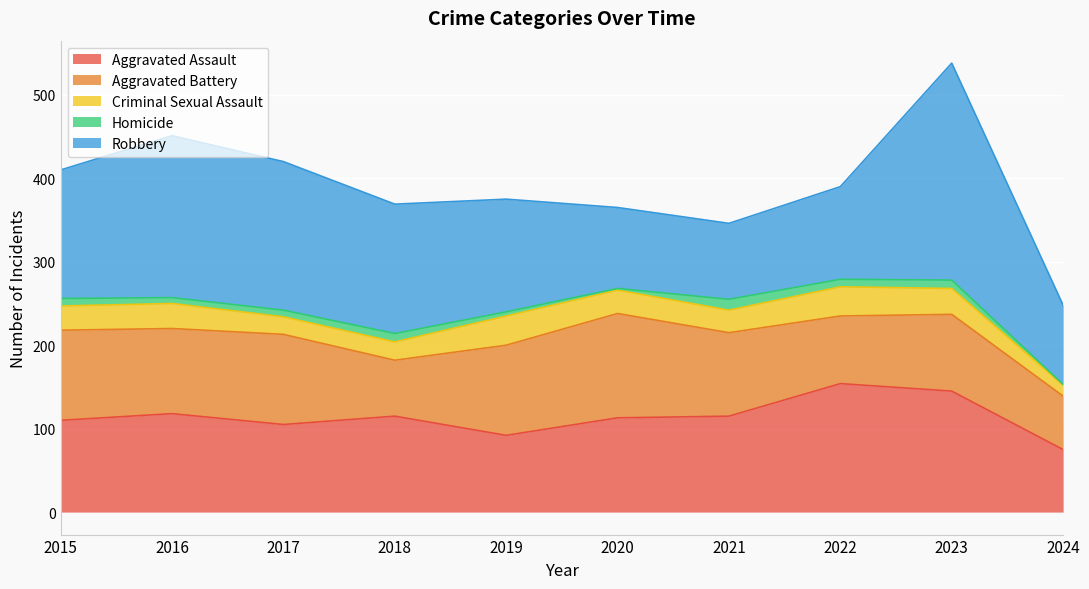

What are all the series names shown in the legend?

Aggravated Assault, Aggravated Battery, Criminal Sexual Assault, Homicide, Robbery